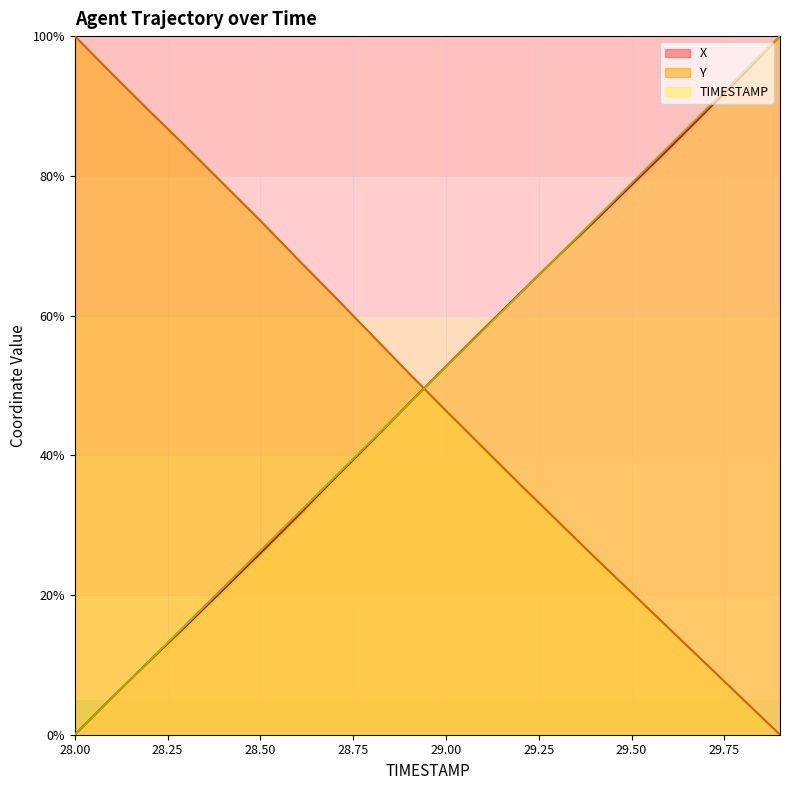

What is the difference between the X values at 29.4 and 29.3?

5.1